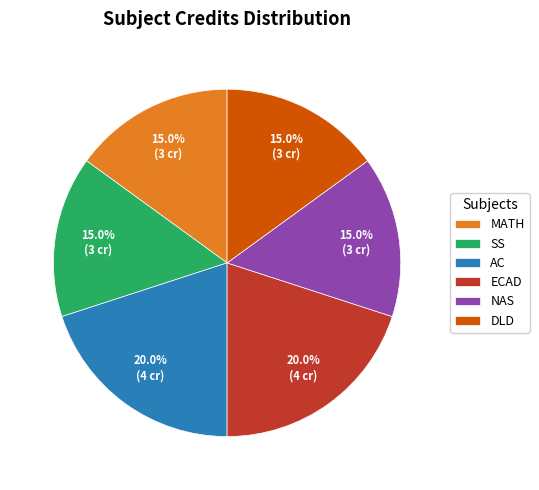

How many segments does this pie chart have?

6